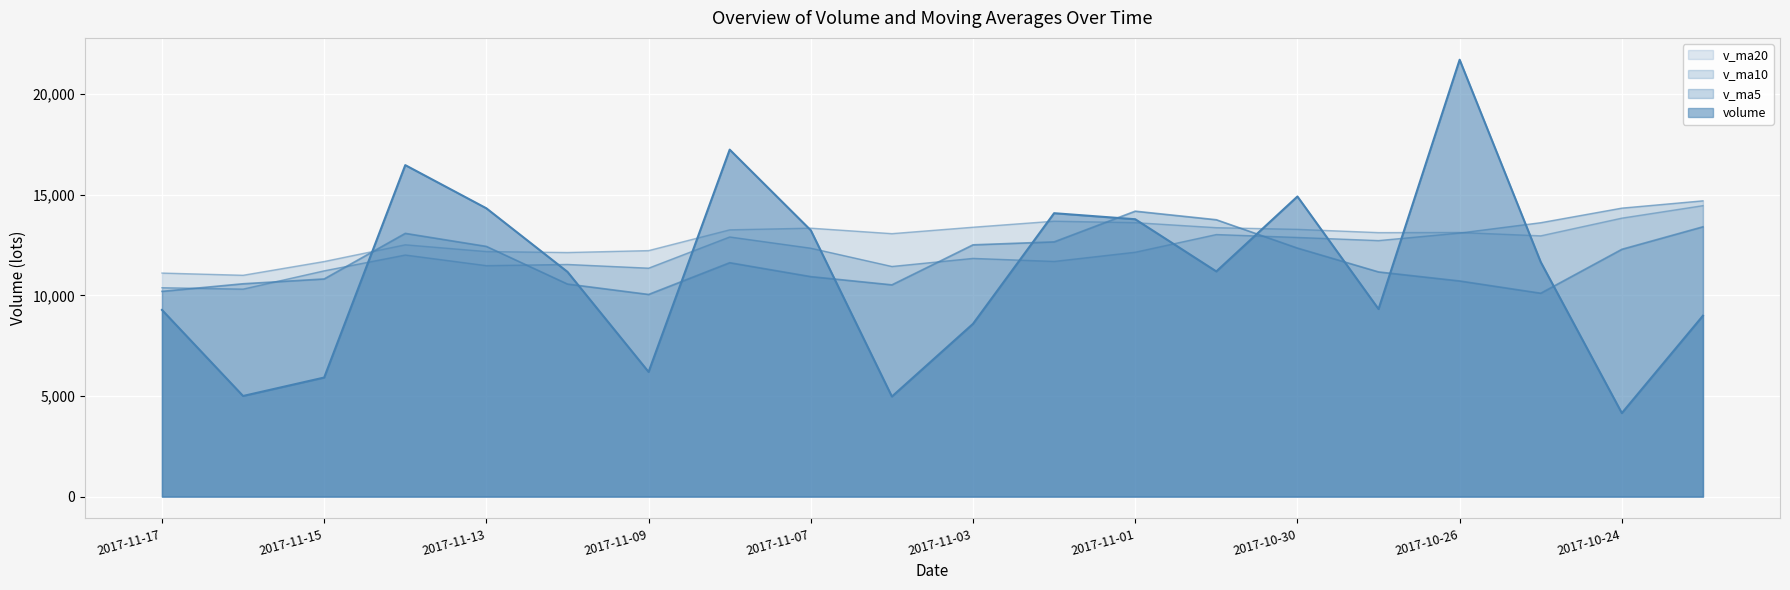

In v_ma10, how many points are higher than both neighbors (excluding endpoints)?

5